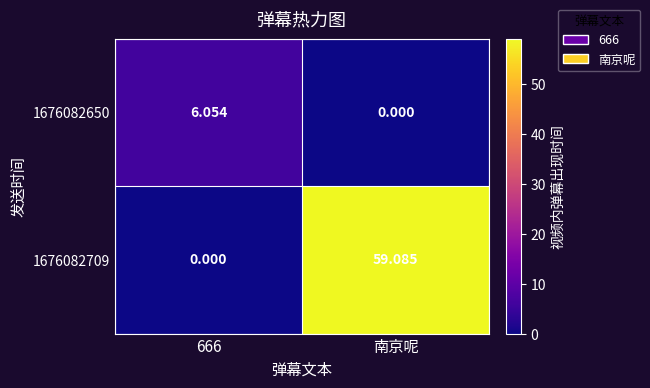

Between 666 and 南京呢, which series saw the biggest shift?

1676082709